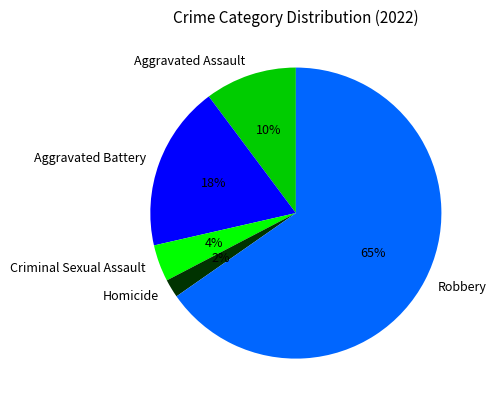

To the nearest percent, what percentage of the pie is Homicide?

2%